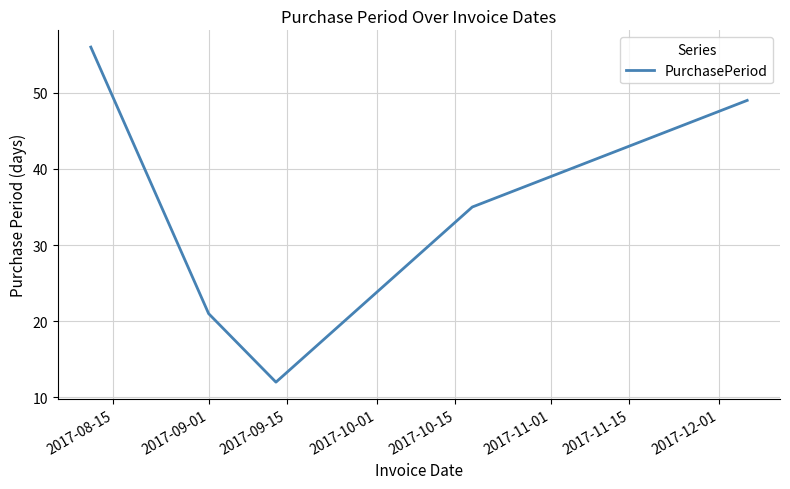

True or false: there are more than 2 points higher than both neighbors.

False